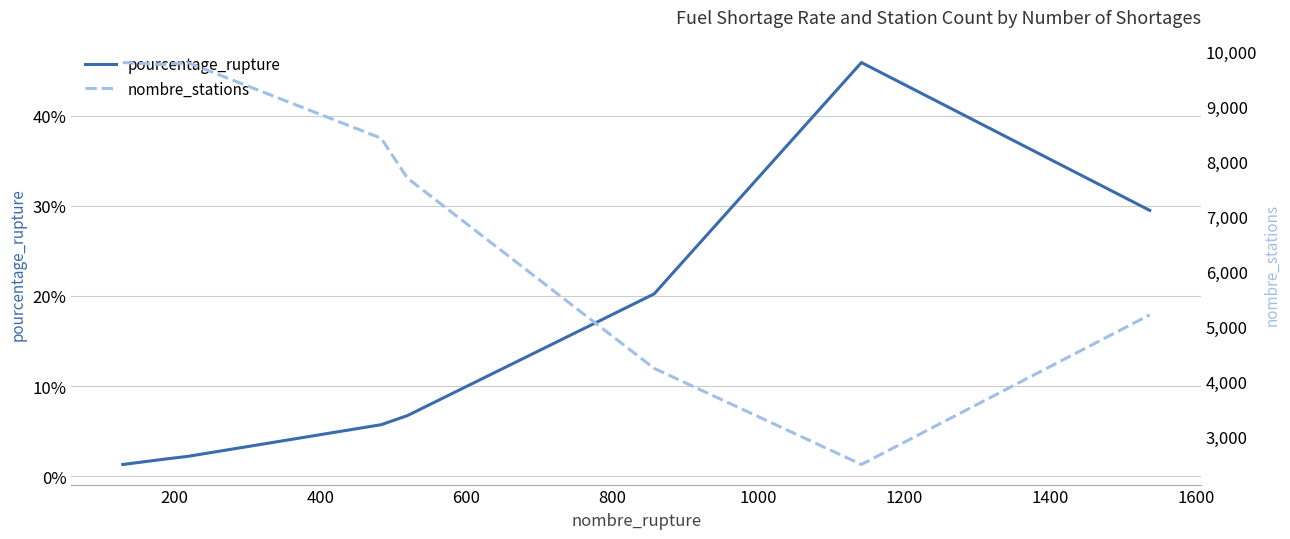

What is the minimum value for pourcentage_rupture?

1.3